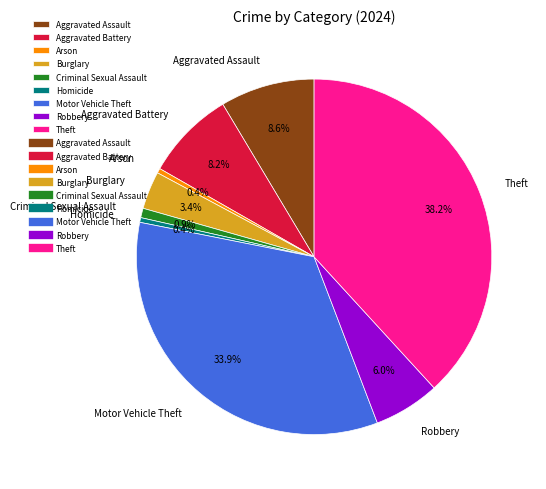

Is there a majority slice in this chart?

No